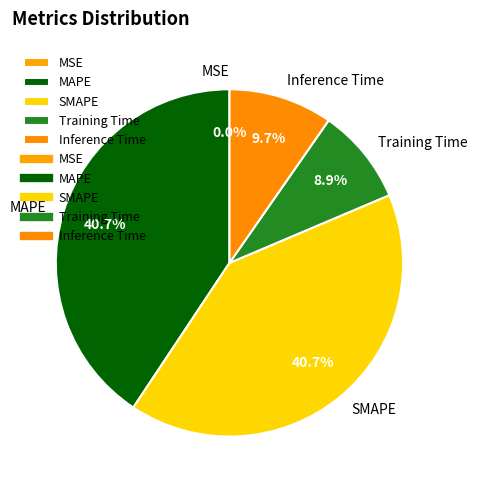

To the nearest percent, what is the difference between the largest and smallest slice percentages?

41%